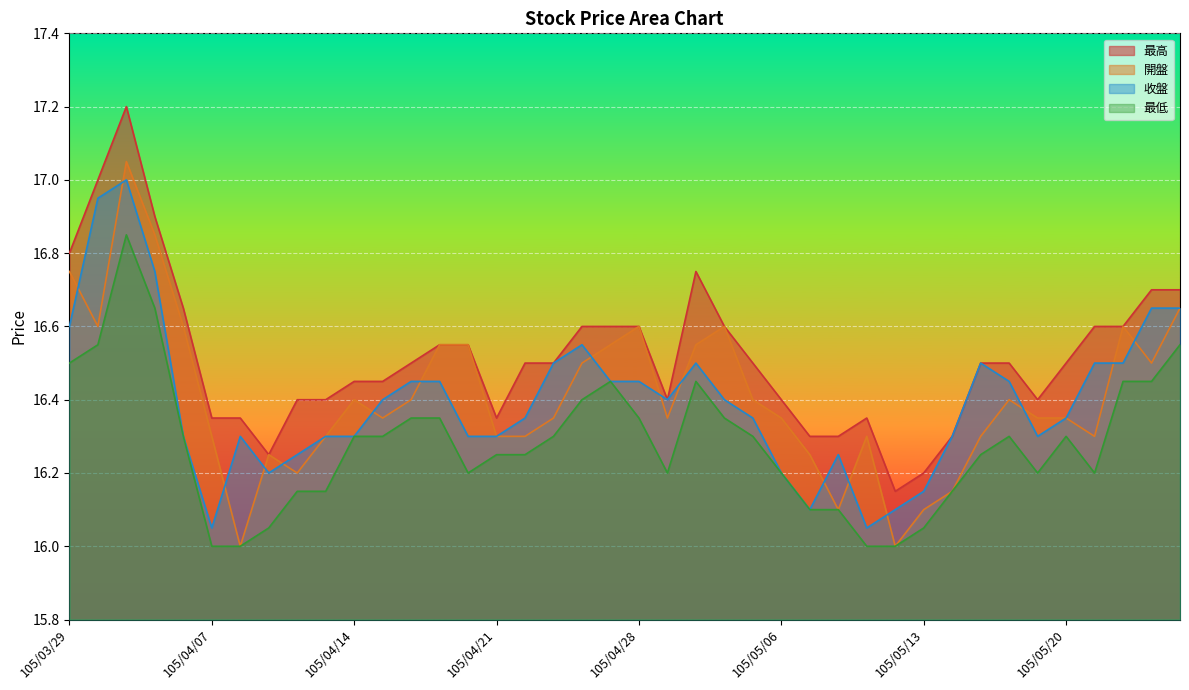

The 最低 series shows 16.3 at 105/05/05. True or false?

True